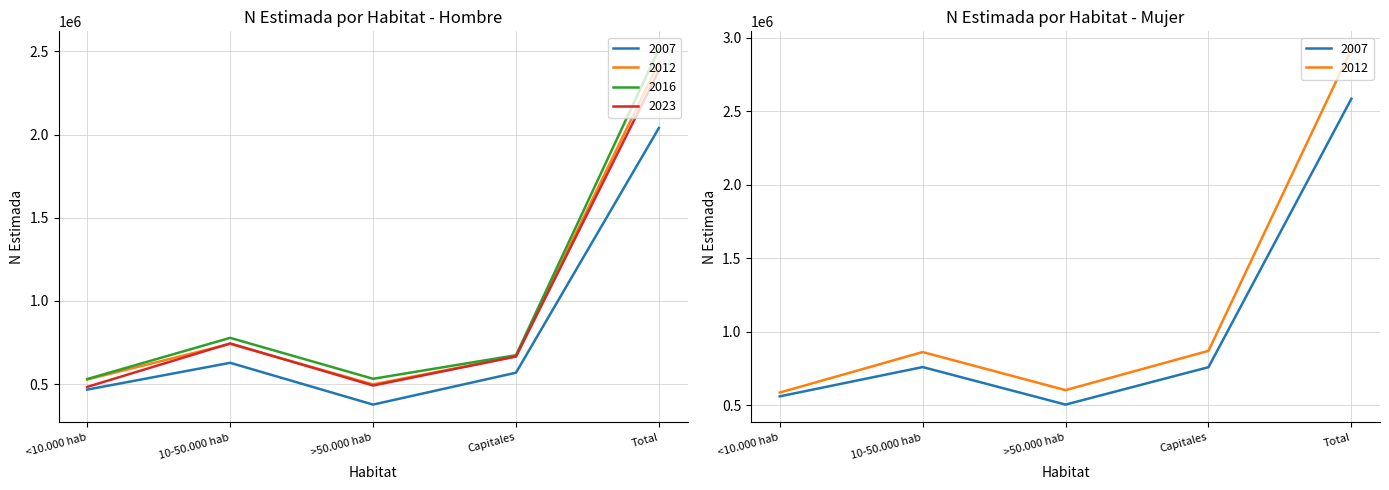

At which label does Hombre reach its minimum?

>50.000 hab